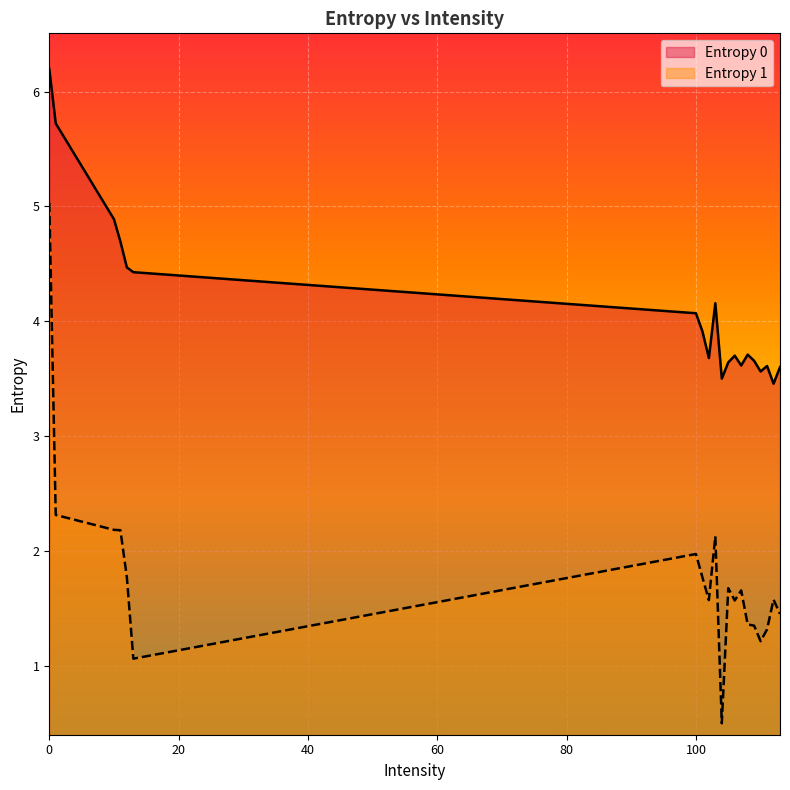

What is the sum of all Entropy 0 values?

82.3